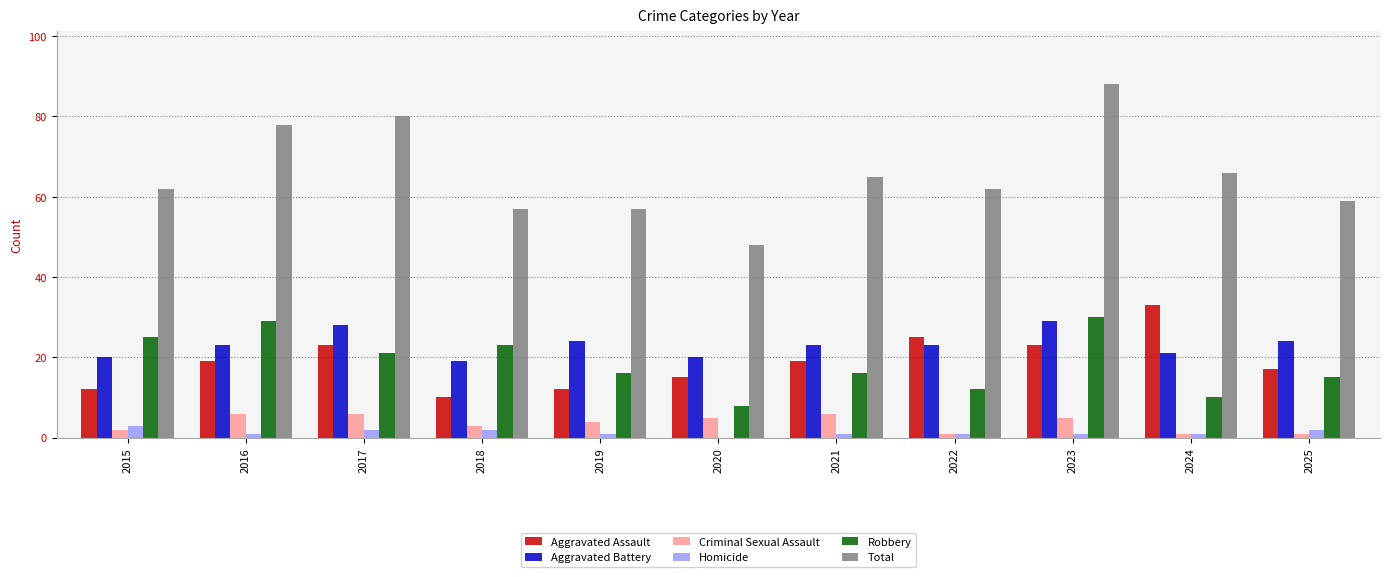

Which series changed the most between 2023 and 2024?

Total